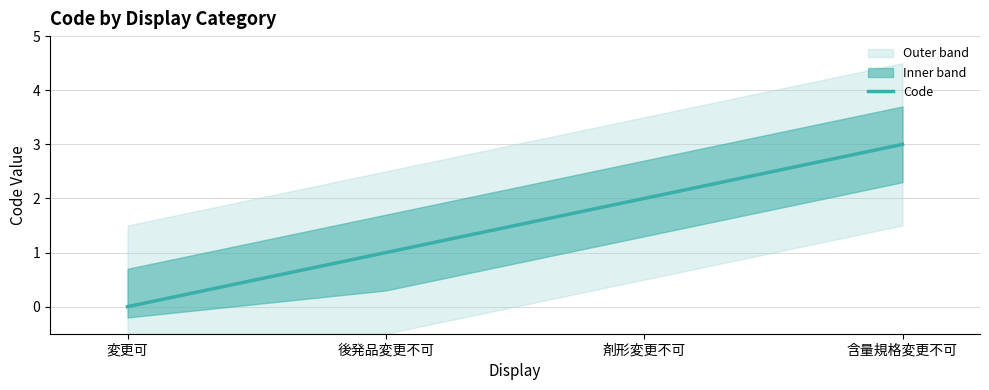

What is the change in value from 変更可 to 剤形変更不可?

+2